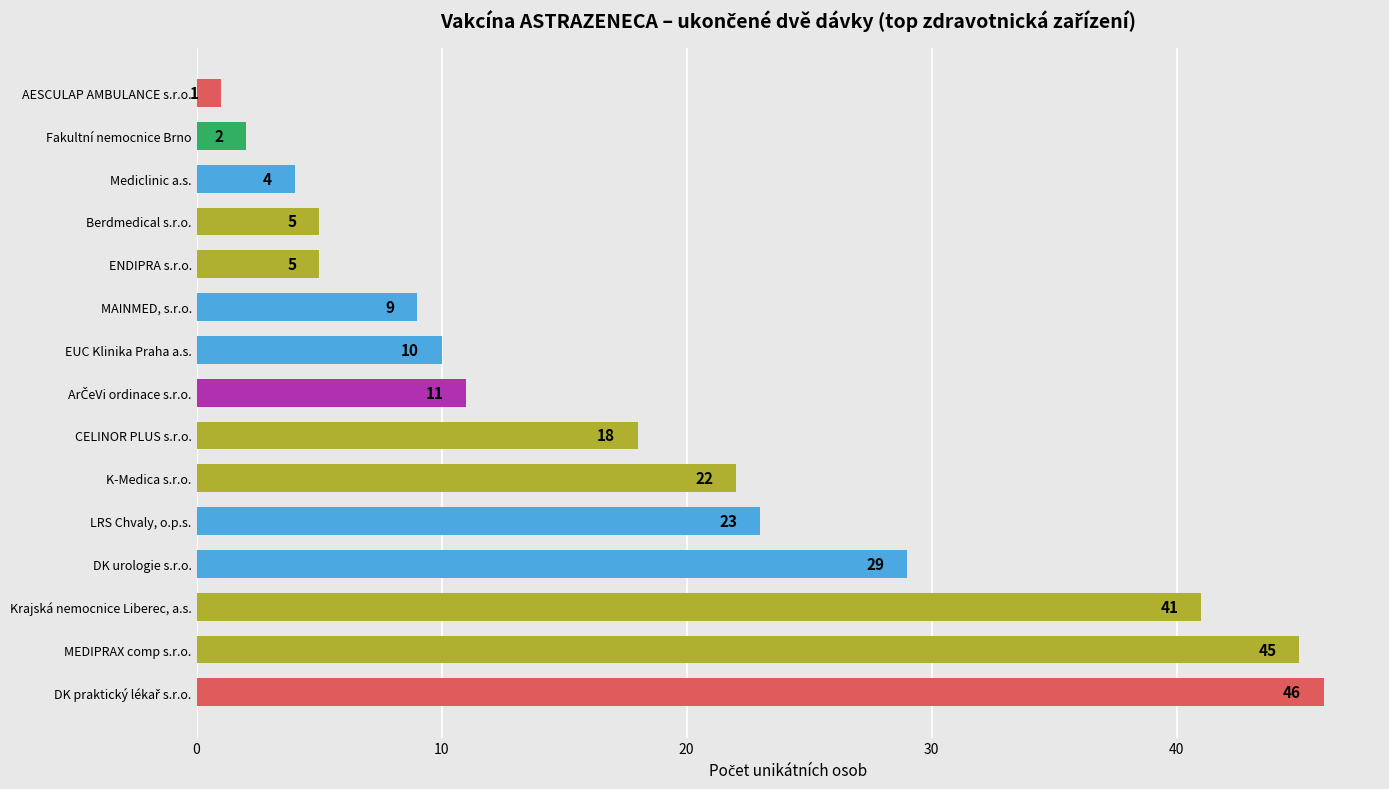

Reading bottom to top, what are all the values shown in this chart?

46	45	41	29	23	22	18	11	10	9	5	5	4	2	1